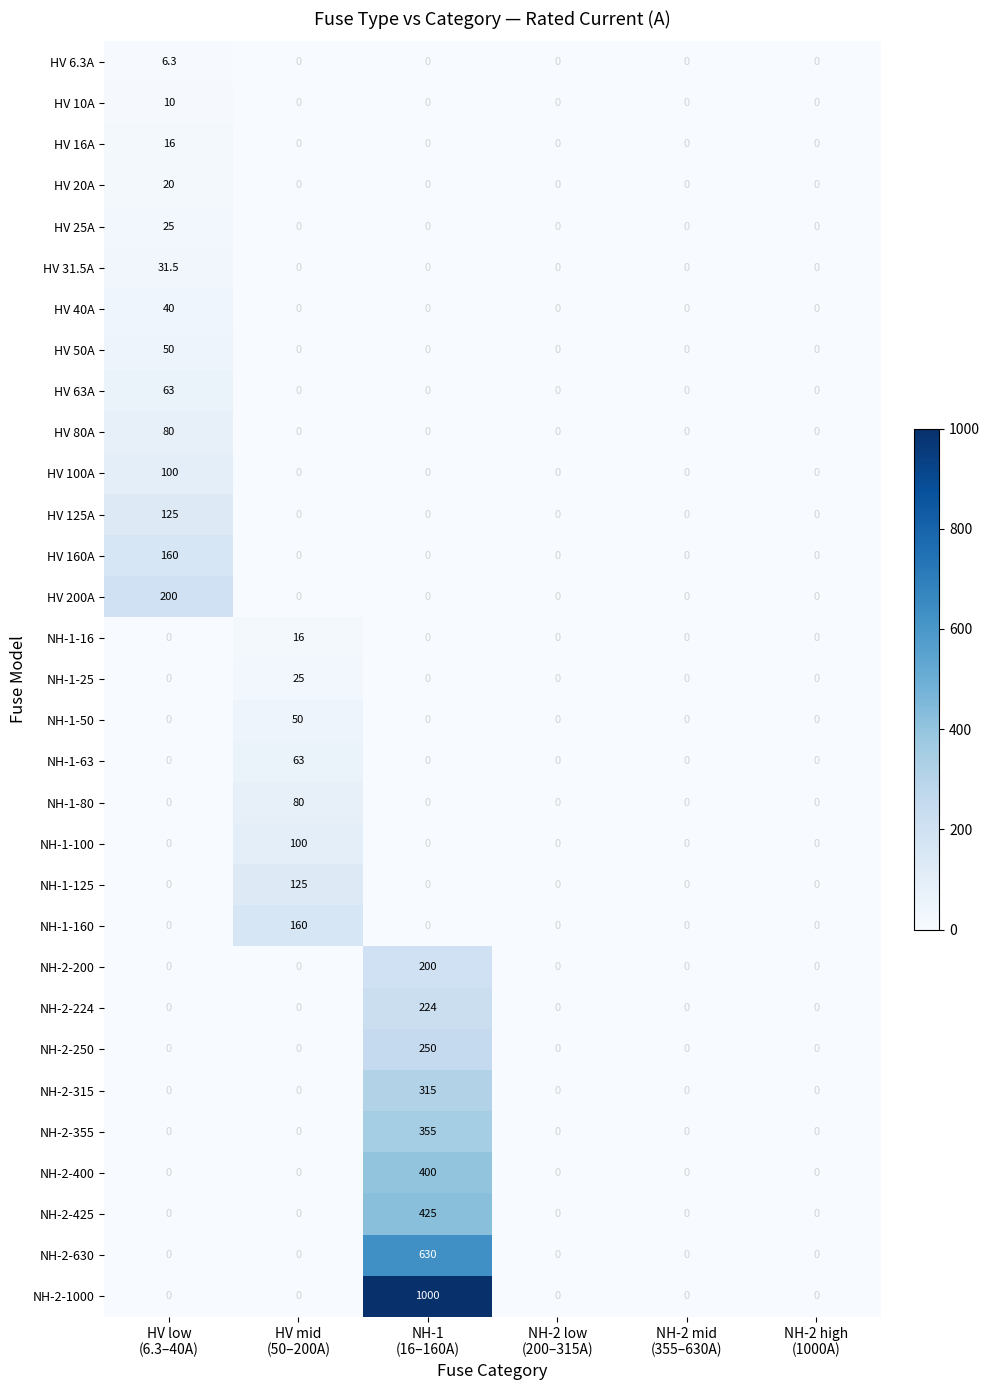

Which series has the largest total across all categories?

NH-2-1000